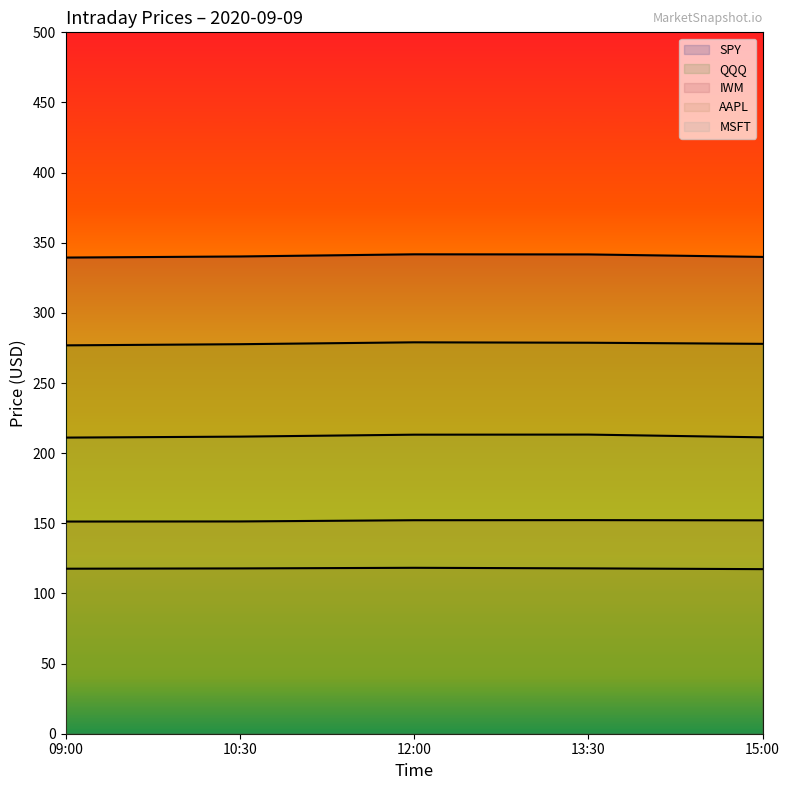

Reading right to left, transcribe all the data shown in this chart.

SPY: 15:00=339.9	13:30=341.7	12:00=341.8	10:30=340.2	09:00=339.4
QQQ: 15:00=277.9	13:30=278.7	12:00=279.0	10:30=277.7	09:00=276.9
IWM: 15:00=152.1	13:30=152.3	12:00=152.2	10:30=151.3	09:00=151.3
AAPL: 15:00=117.3	13:30=117.9	12:00=118.3	10:30=117.8	09:00=117.6
MSFT: 15:00=211.3	13:30=213.2	12:00=213.2	10:30=211.8	09:00=211.1